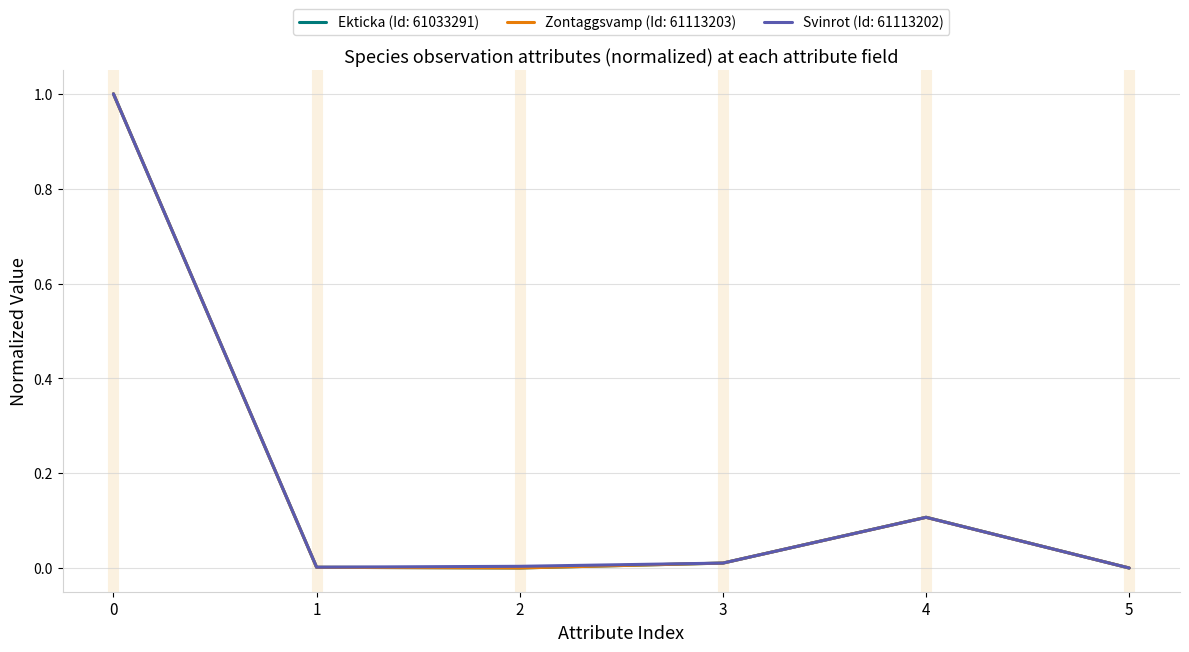

True or false: Ekticka (Id: 61033291) has a value of 1.5 at 0.

False